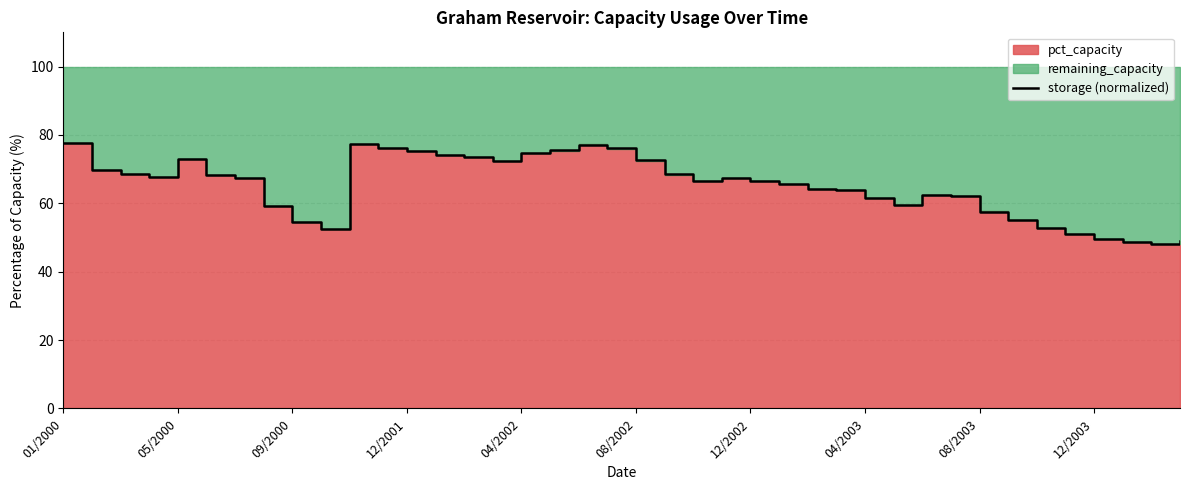

How many lines are shown in the chart?

1